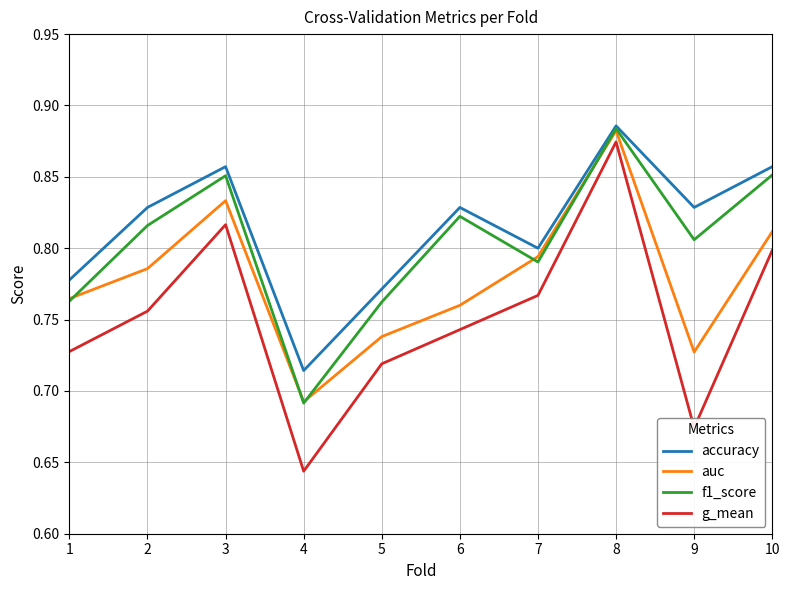

At how many categories does at least one series exceed 0?

10